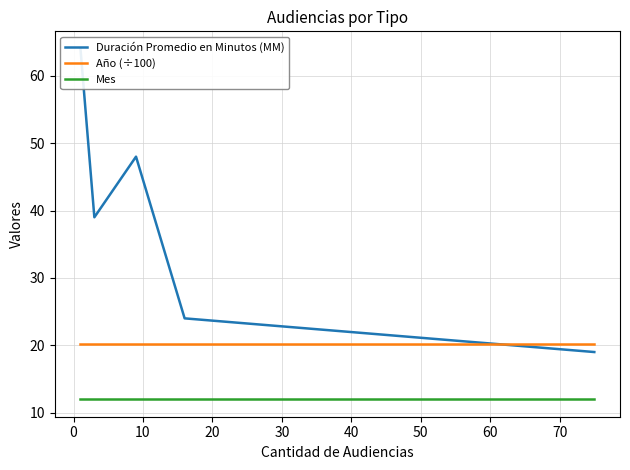

What is the value of the Duración Promedio en Minutos (MM) point at the 1st from the left?

64.0